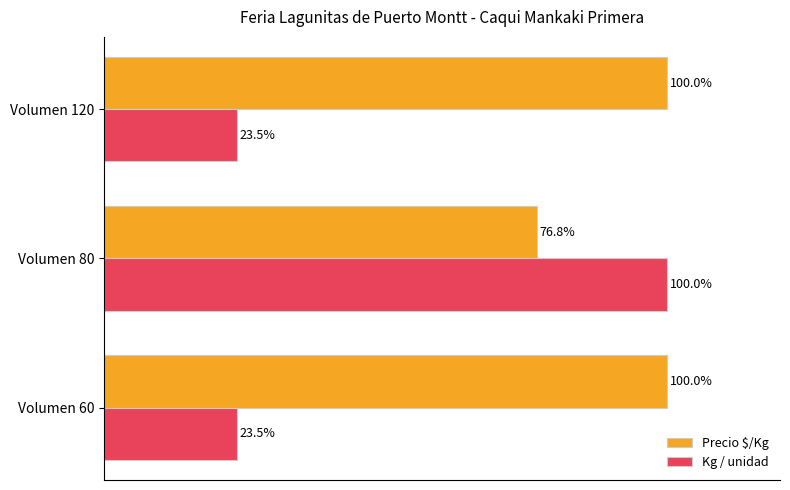

Which series changed the most between Volumen 80 and Volumen 120?

Kg / unidad